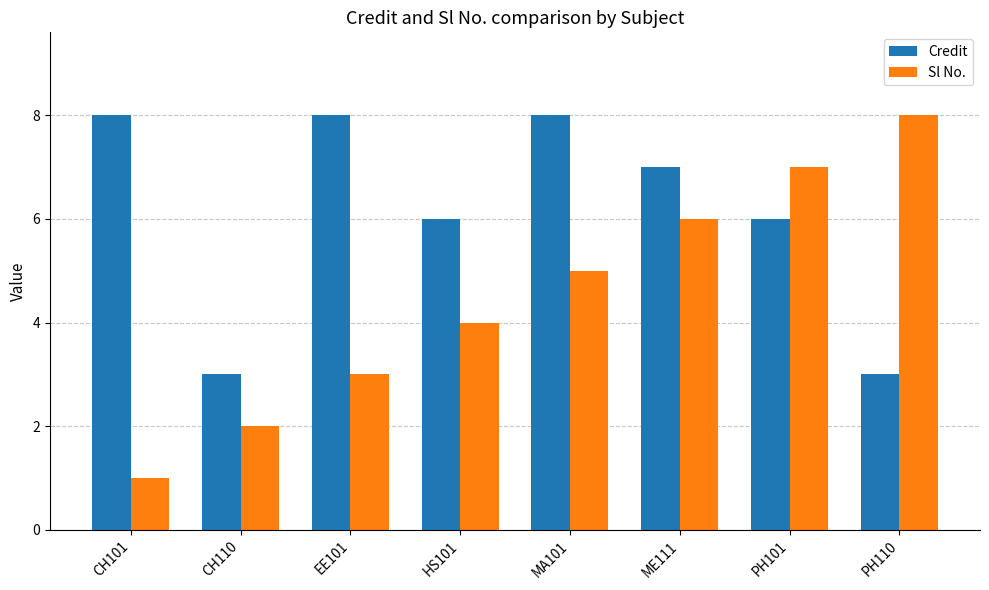

What is the lowest value of the Credit series?

3